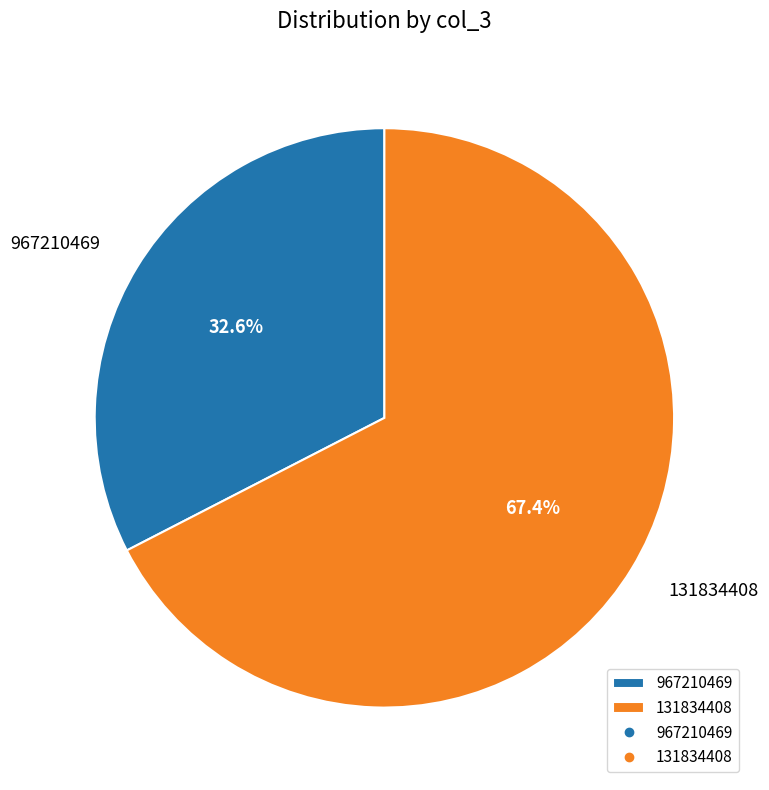

Does 131834408 account for over 50% of the chart?

Yes